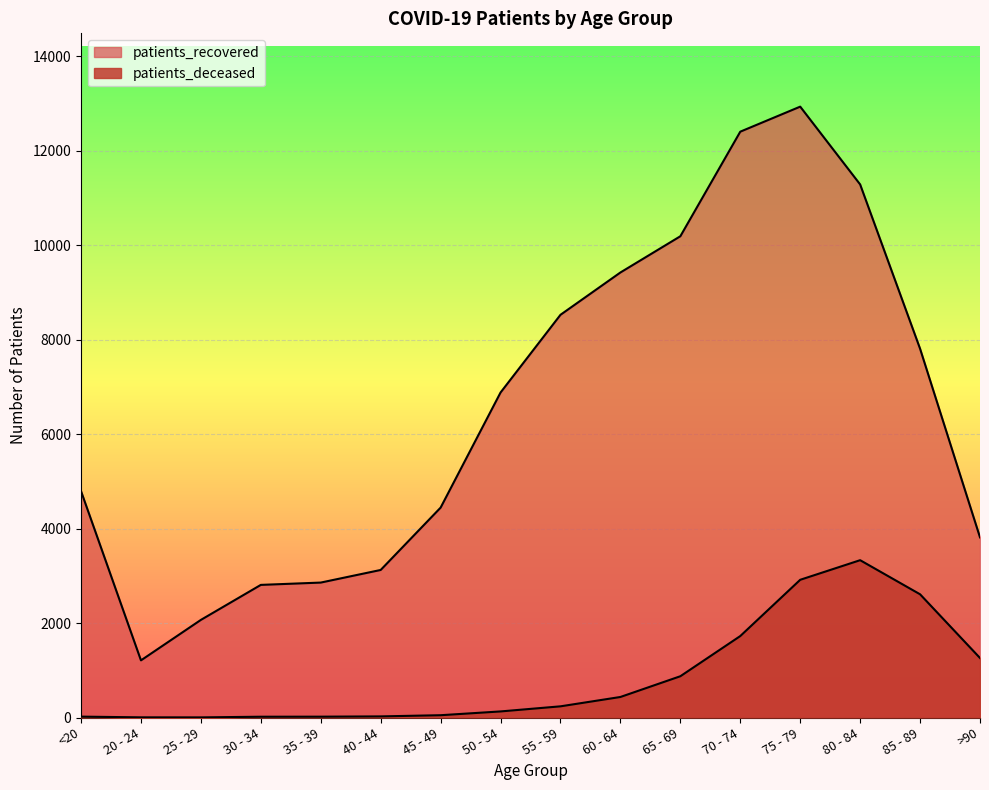

What is the sum of all patients_deceased values?

13650